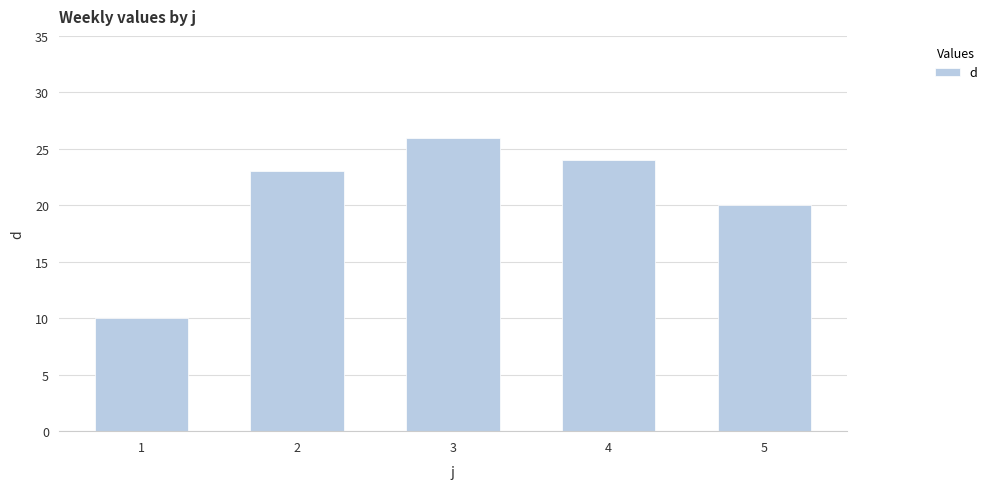

What is the ratio of the value at 1 to the value at 4?

0.4